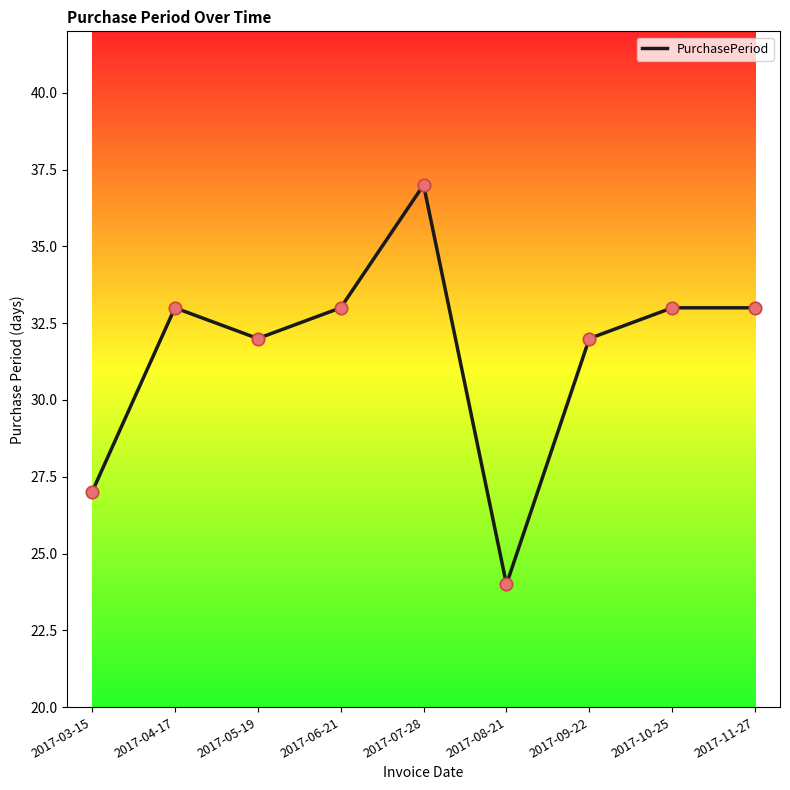

Approximately how many times larger is the value at 2017-03-15 compared to 2017-10-25?

0.8